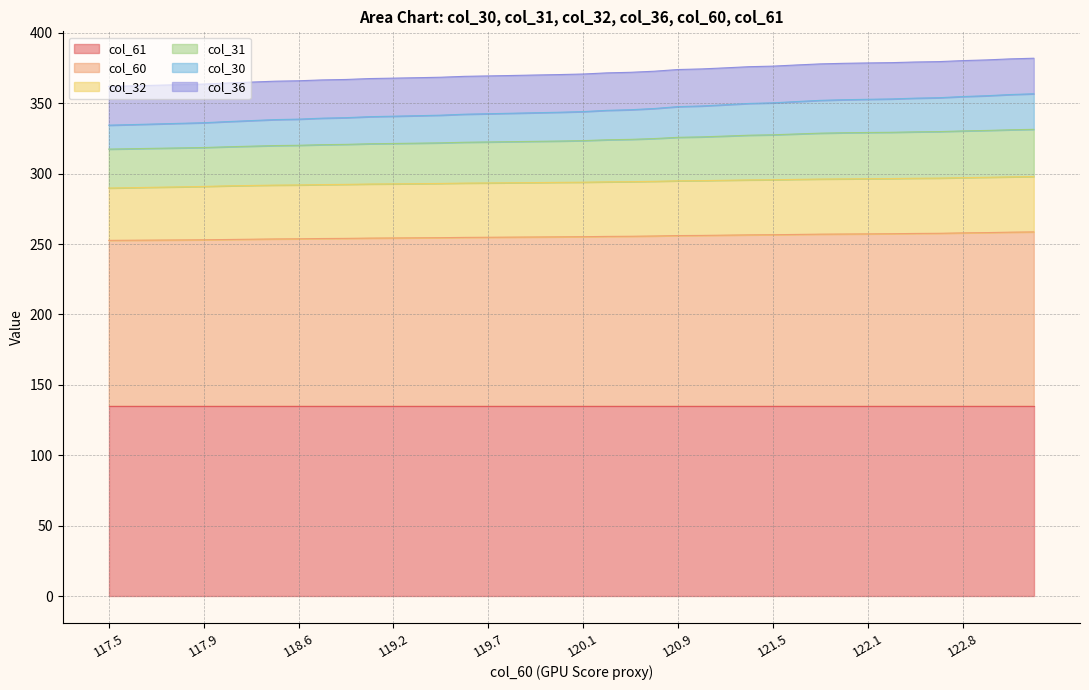

What is the lowest value of the col_61 series?

135.1